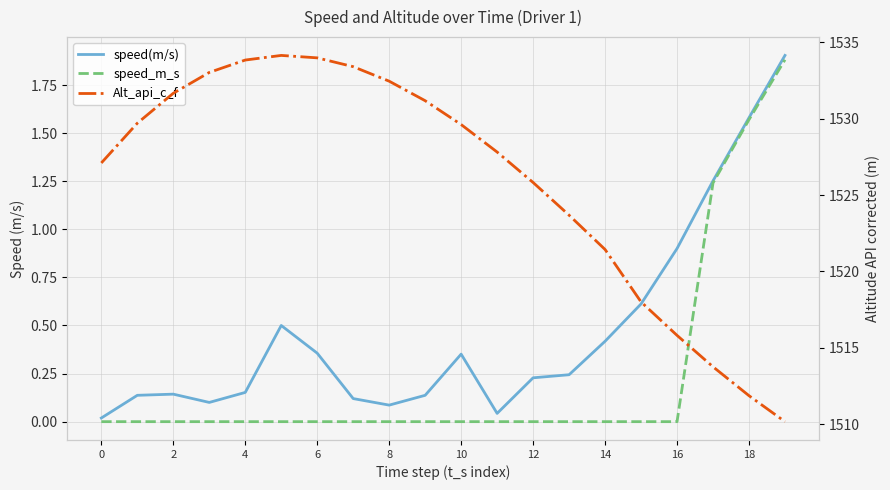

What are all the series names shown in the legend?

speed(m/s), speed_m_s, Alt_api_c_f